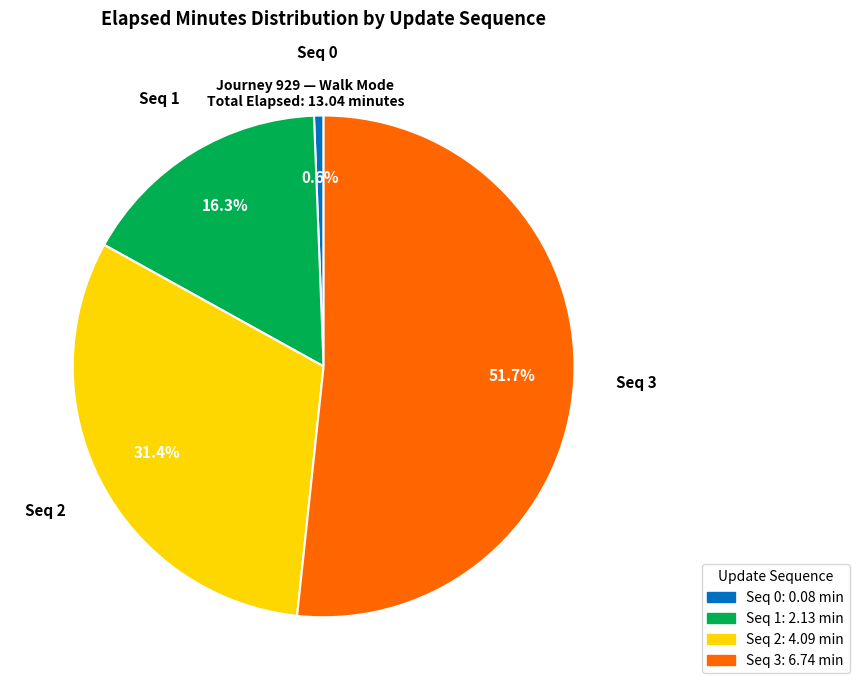

To the nearest percent, what is the difference between the largest and smallest slice percentages?

51%